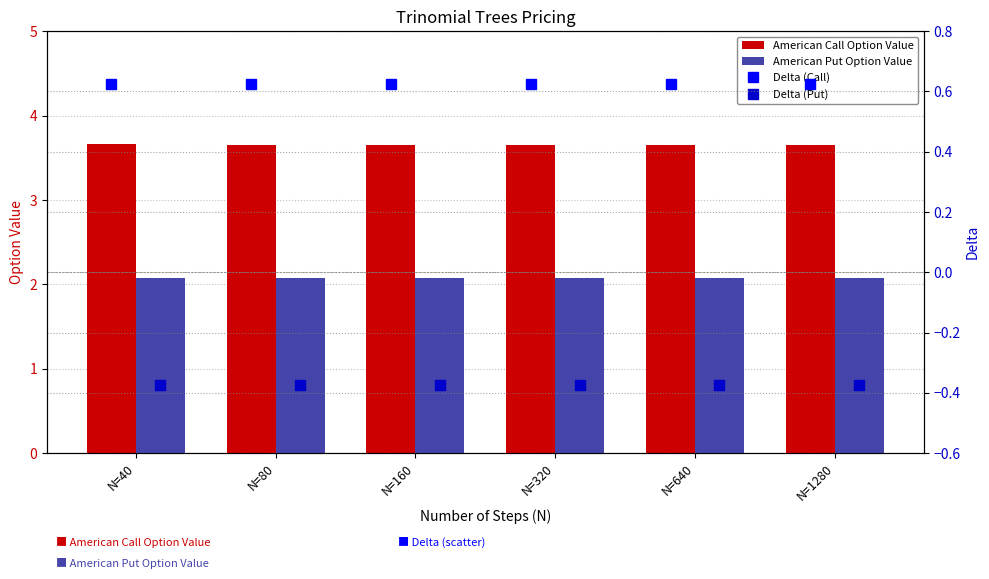

List the series in order of their overall mean, lowest first.

Delta (Put), Delta (Call), American Put Option Value, American Call Option Value